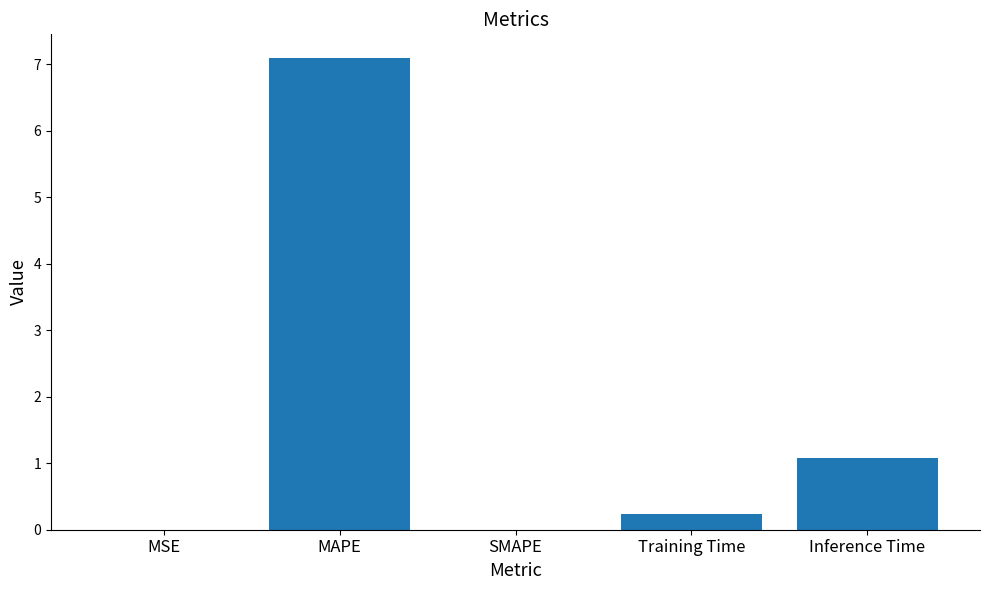

What is the change in value from MAPE to SMAPE?

-7.1